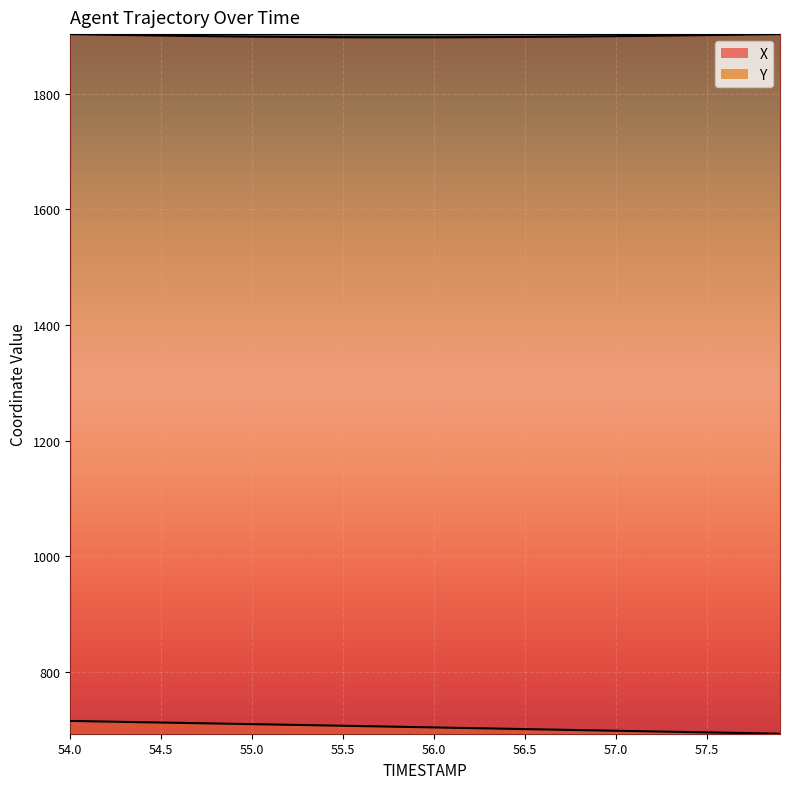

What is the difference between the highest and lowest values at 57.5?

1188.8